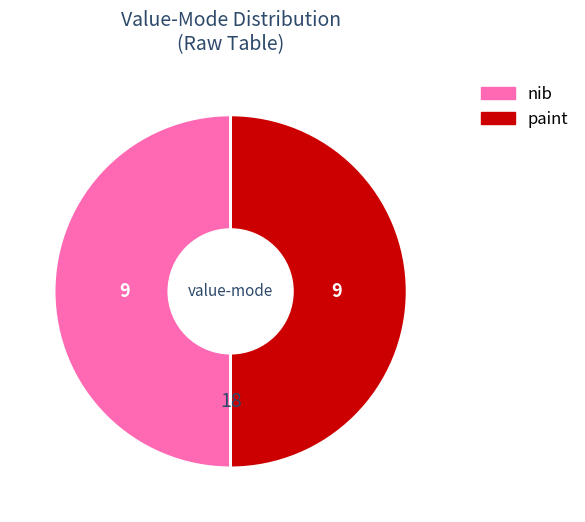

The paint slice represents 58% of the pie. True or false?

False